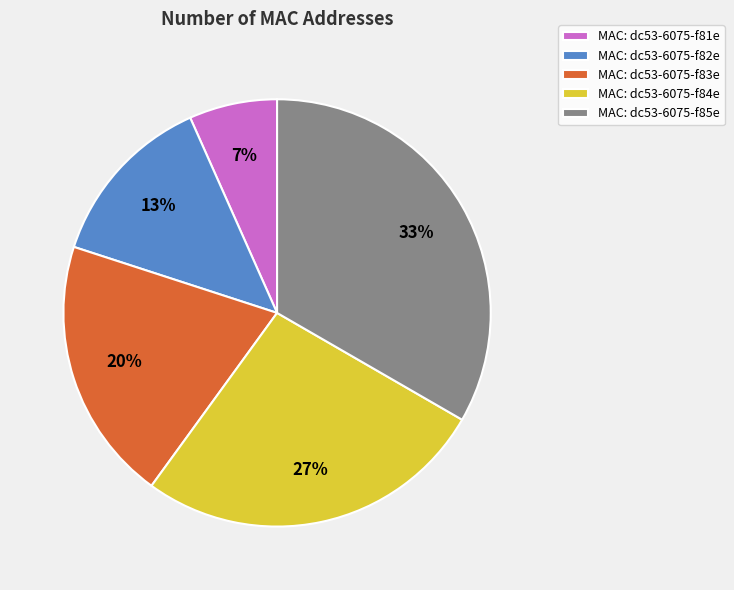

Is it true that MAC: dc53-6075-f82e is 13% of the pie?

True